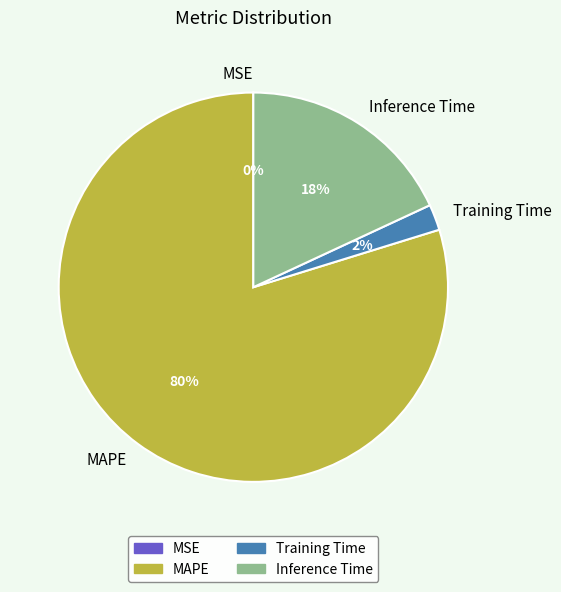

The Inference Time slice represents 18% of the pie. True or false?

True